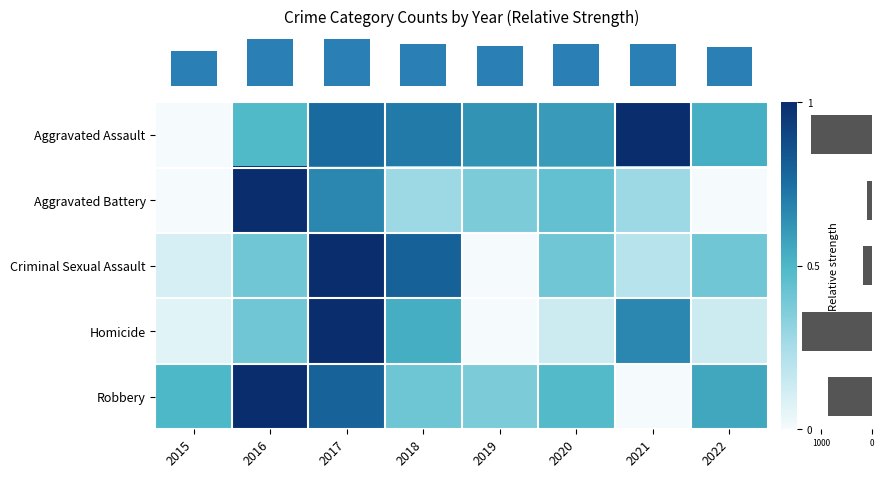

At how many categories does at least one series exceed 0?

8